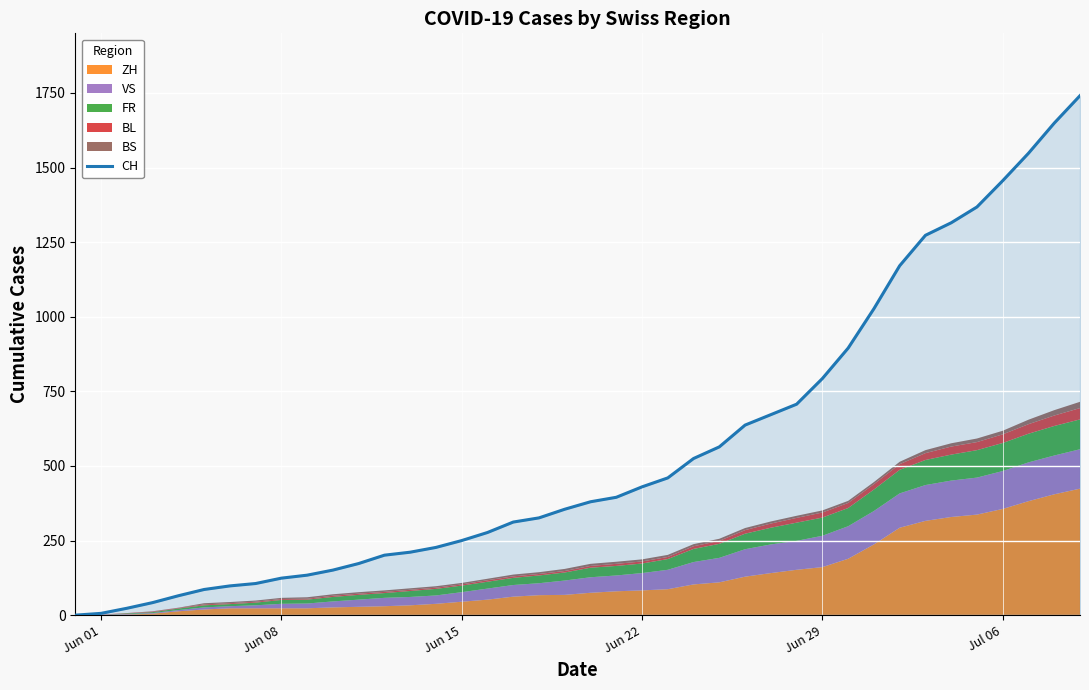

What is the value of the 38th point from the left?

1548